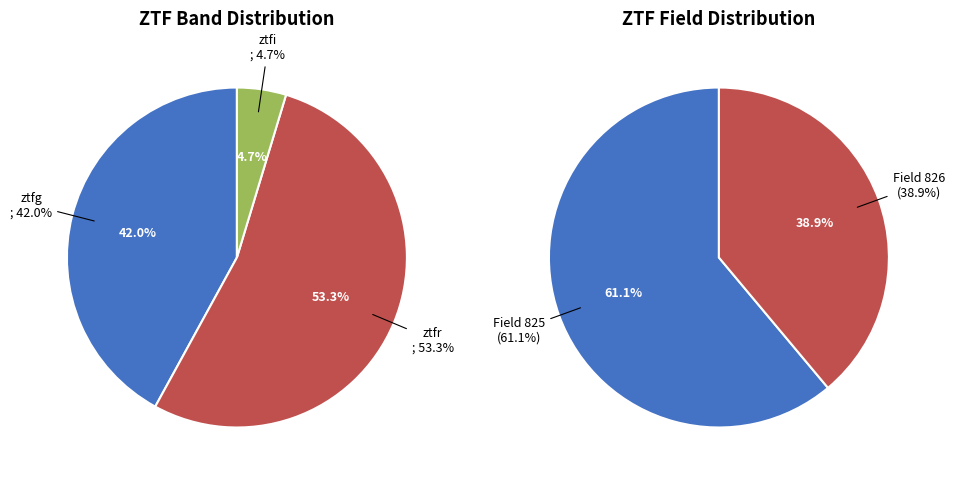

Which slice is the smallest?

ztfi